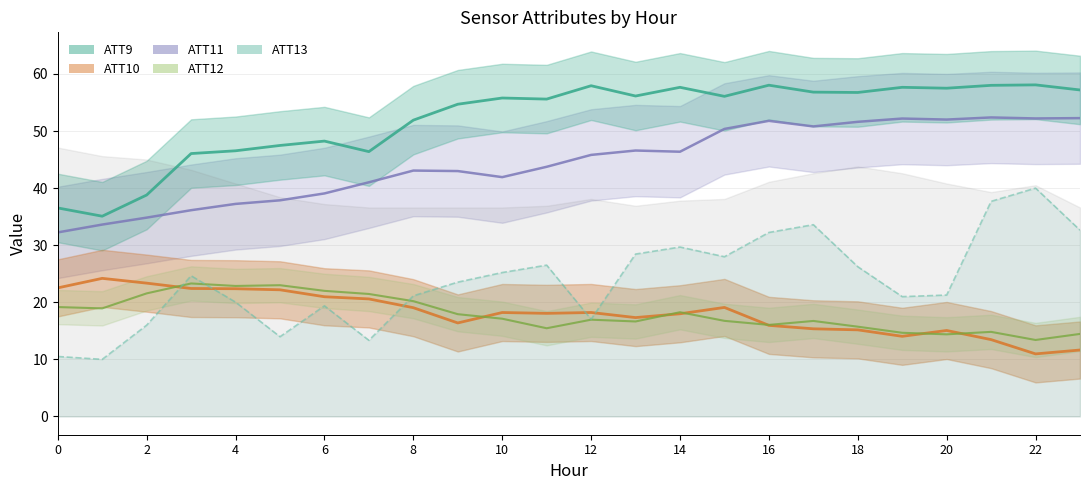

Where is the first local maximum for ATT13?

3